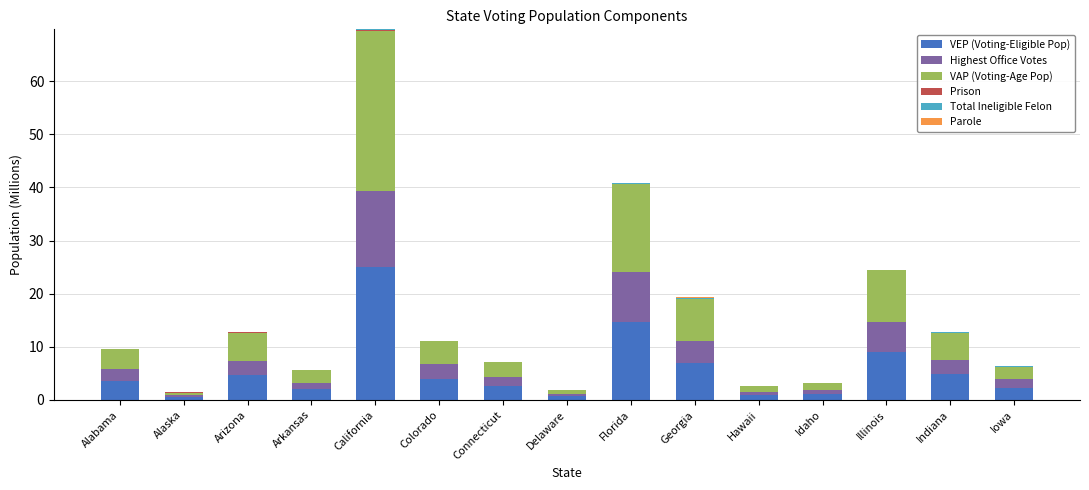

At which category is the sum across all series the highest?

California